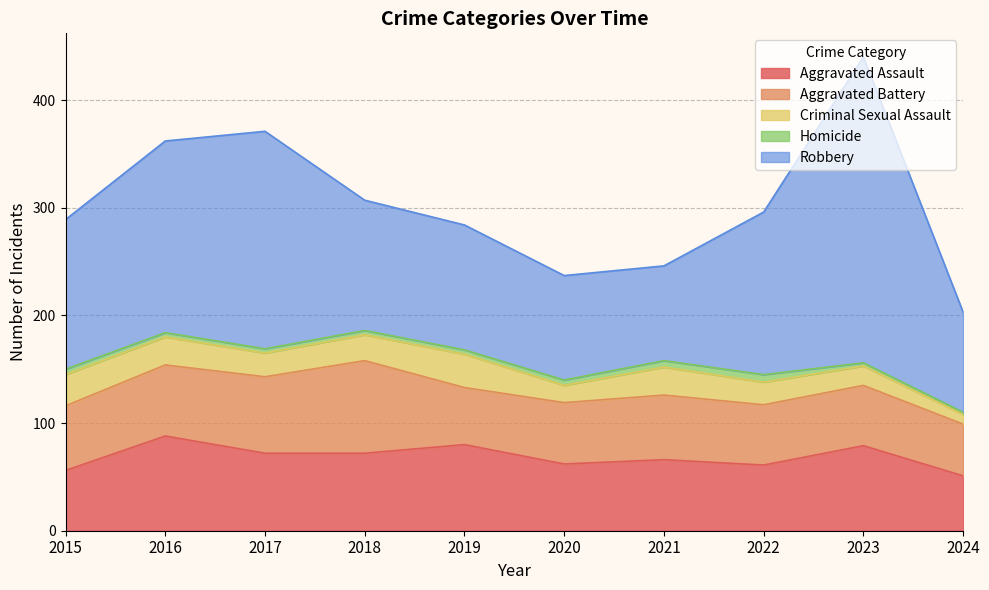

True or false: Aggravated Battery and Robbery intersect in this chart.

False